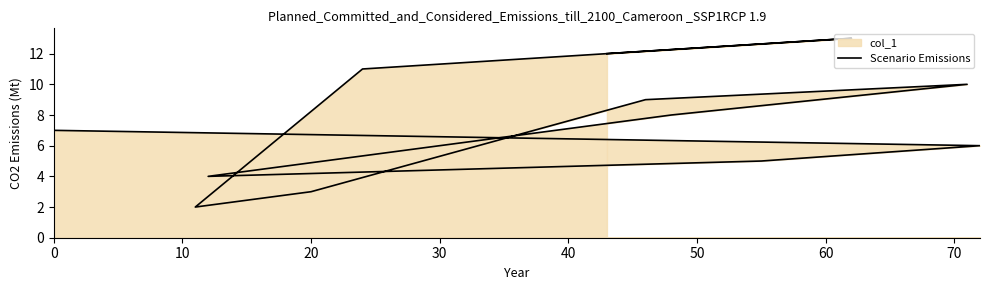

How many lines are shown in the chart?

1